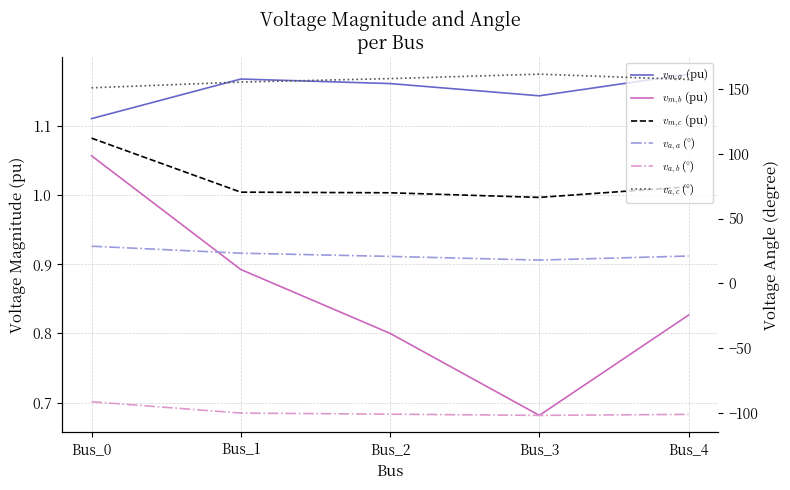

Reading left to right, extract all data points from this chart.

$v_{m,a}$ (pu): Bus_0=1.1	Bus_1=1.2	Bus_2=1.2	Bus_3=1.1	Bus_4=1.2
$v_{m,b}$ (pu): Bus_0=1.1	Bus_1=0.9	Bus_2=0.8	Bus_3=0.7	Bus_4=0.8
$v_{m,c}$ (pu): Bus_0=1.1	Bus_1=1.0	Bus_2=1.0	Bus_3=1.0	Bus_4=1.0
$v_{a,a}$ (°): Bus_0=28.6	Bus_1=23.2	Bus_2=20.7	Bus_3=17.9	Bus_4=21.0
$v_{a,b}$ (°): Bus_0=-91.5	Bus_1=-100.3	Bus_2=-101.2	Bus_3=-102.1	Bus_4=-101.3
$v_{a,c}$ (°): Bus_0=151.0	Bus_1=155.4	Bus_2=158.1	Bus_3=161.6	Bus_4=157.4